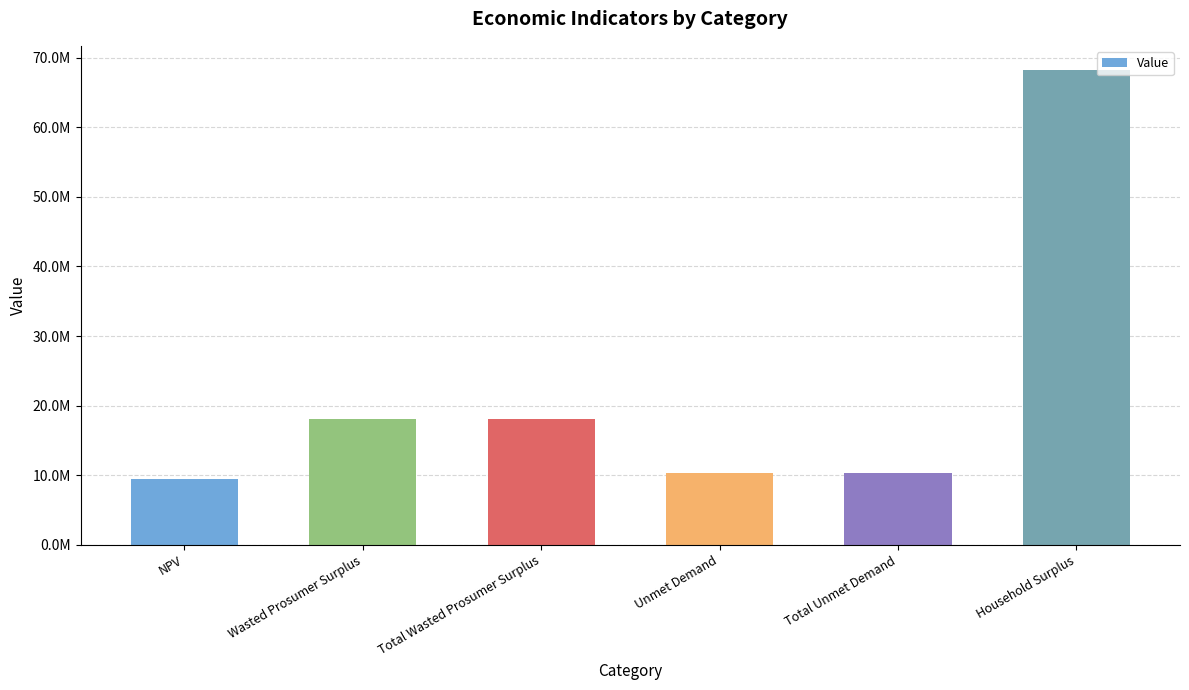

Where does the data first go above 18093321?

Wasted Prosumer Surplus